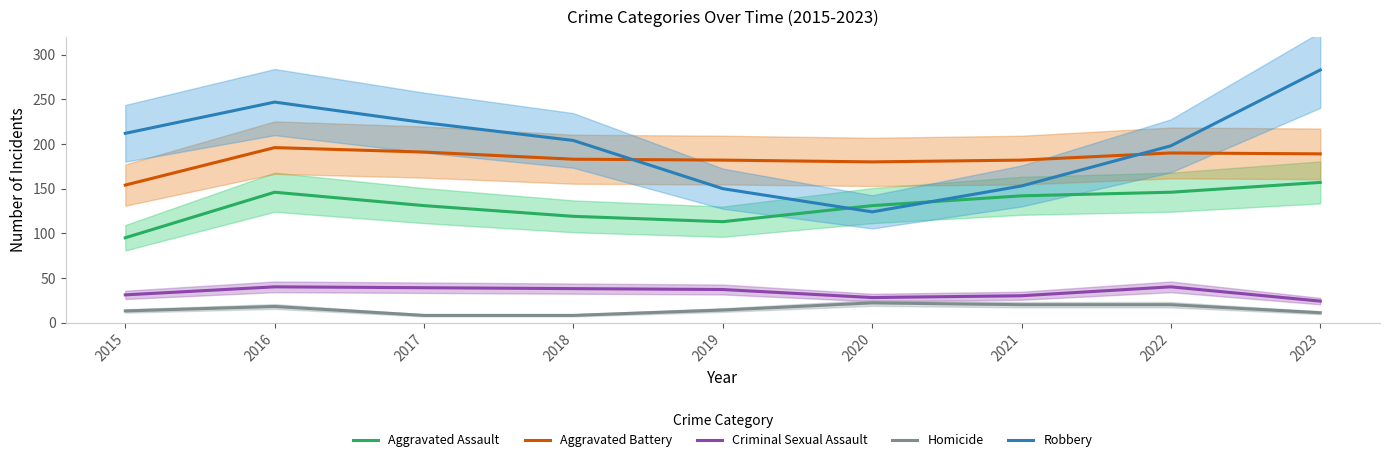

Which series has the largest total across all categories?

Robbery